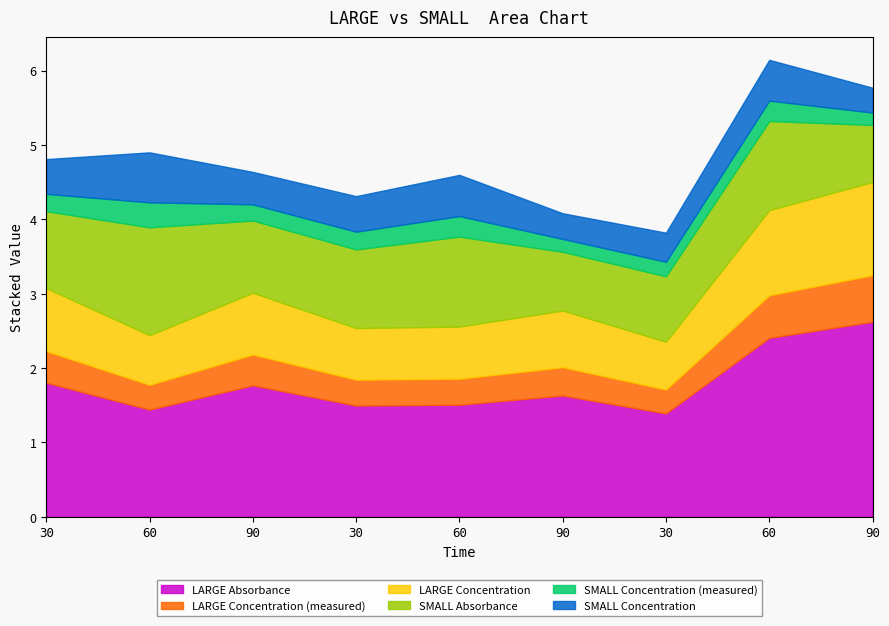

What is the label of the 8th point from the left?

60